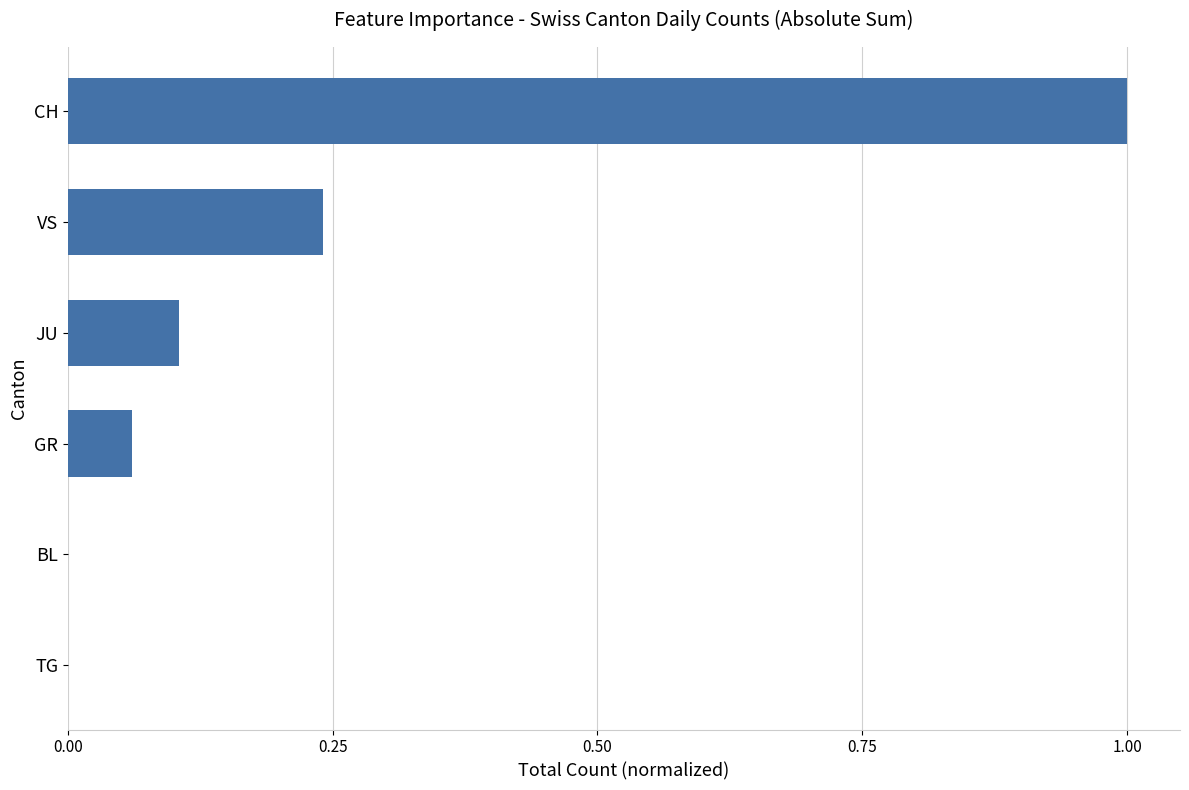

What is the maximum value shown in the chart?

1.0